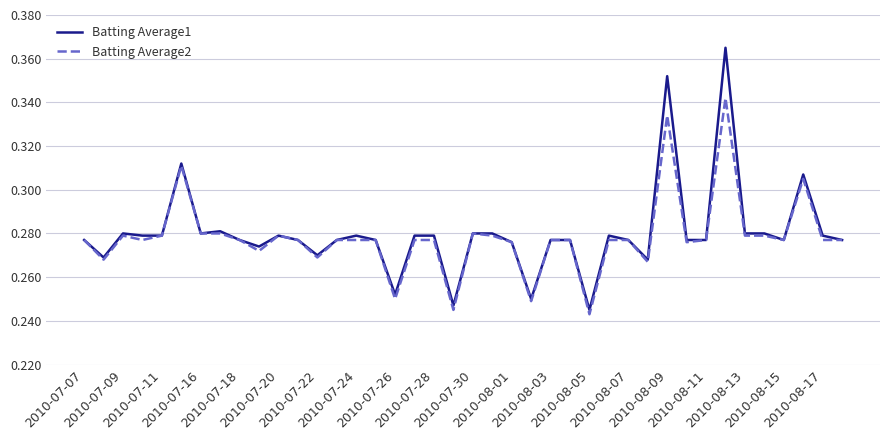

How many lines are shown in the chart?

2